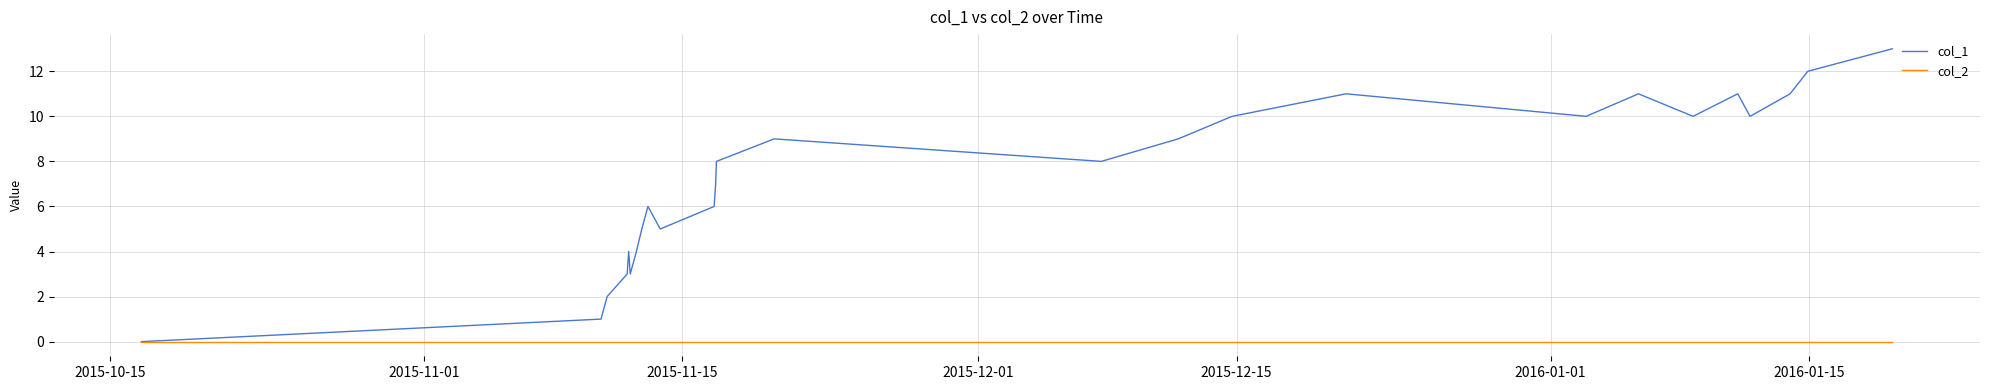

What is the maximum value shown in the chart?

13